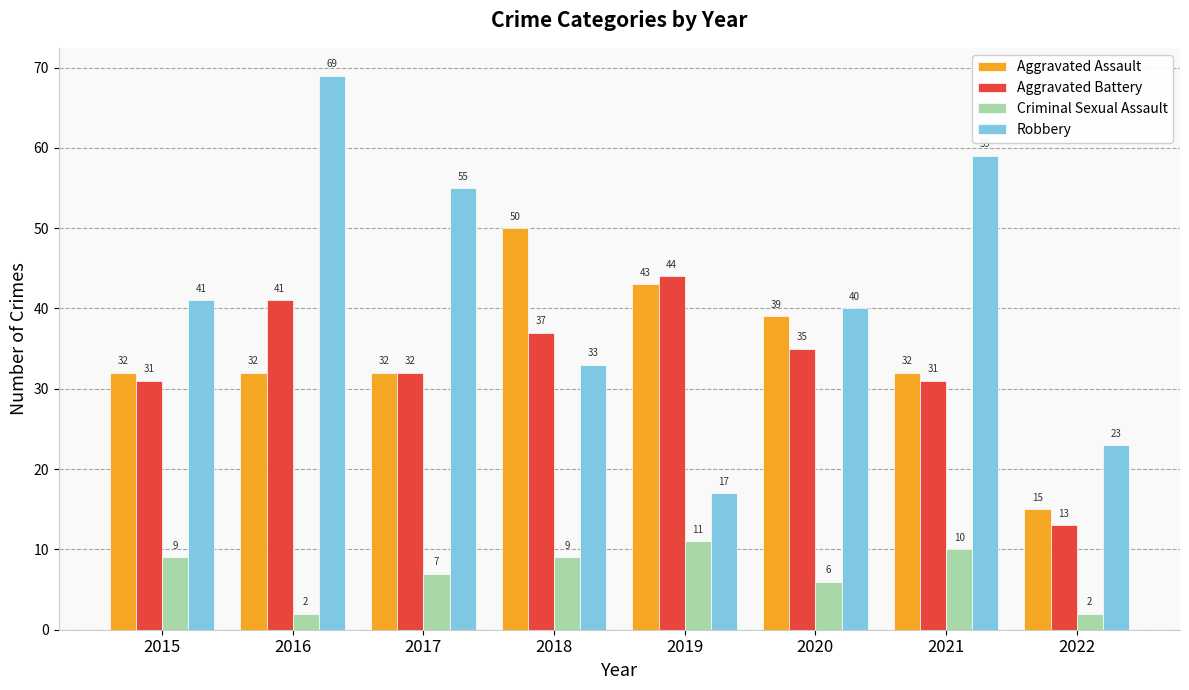

What is the spread (max minus min) of values at 2015?

32